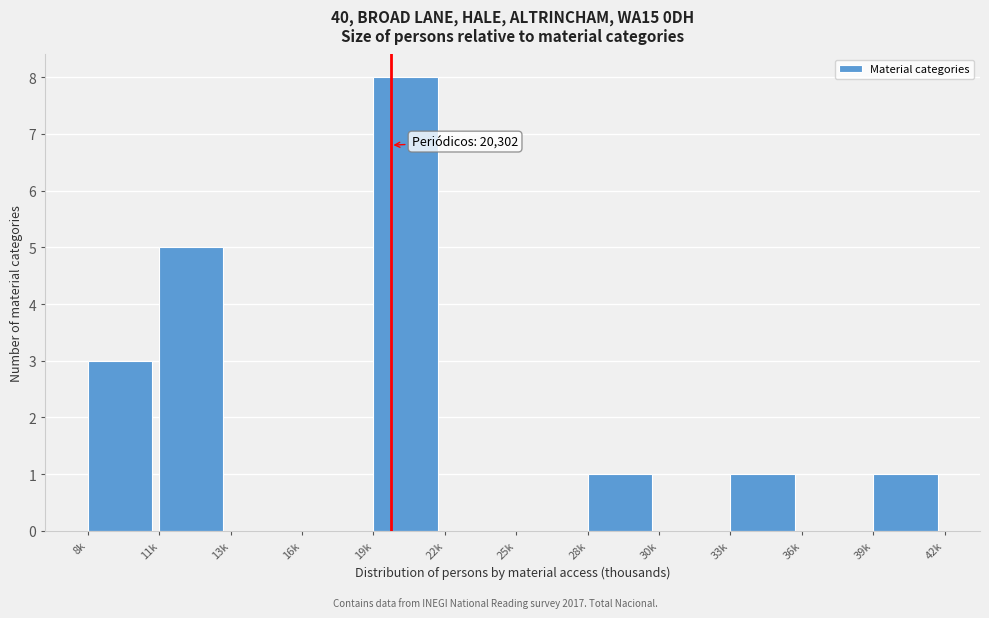

Reading left to right, transcribe all the data shown in this chart.

8k=3	11k=5	13k=0	16k=0	19k=8	22k=0	25k=0	28k=1	30k=0	33k=1	36k=0	39k=1